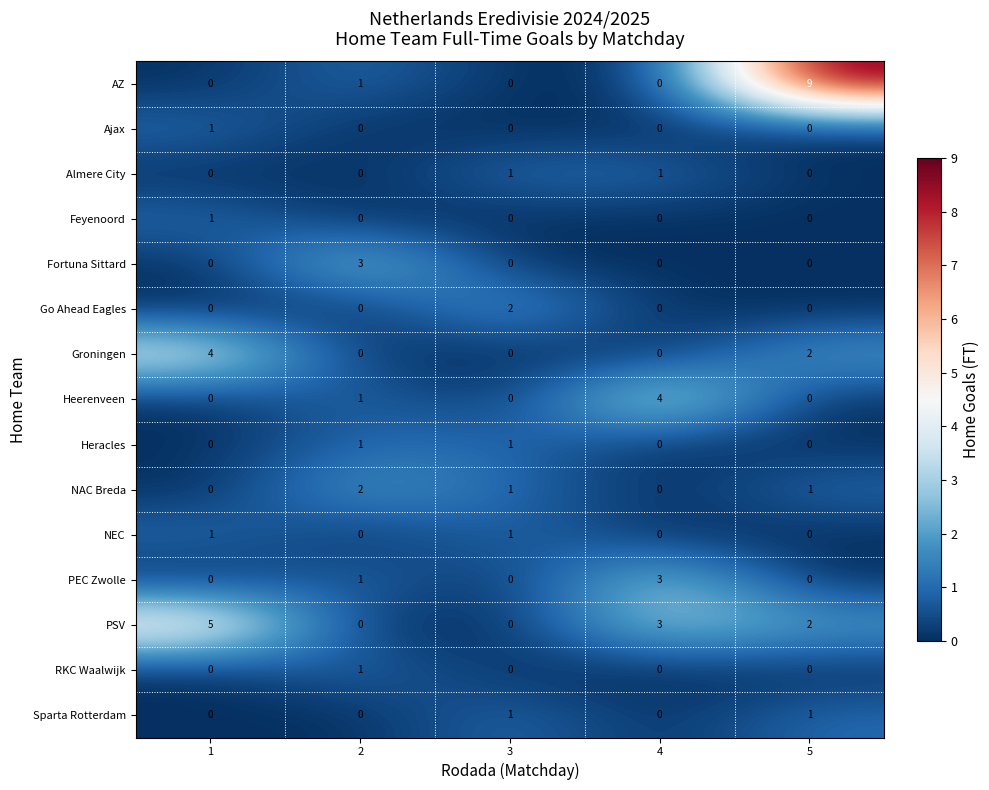

What is the maximum value shown in the chart?

9